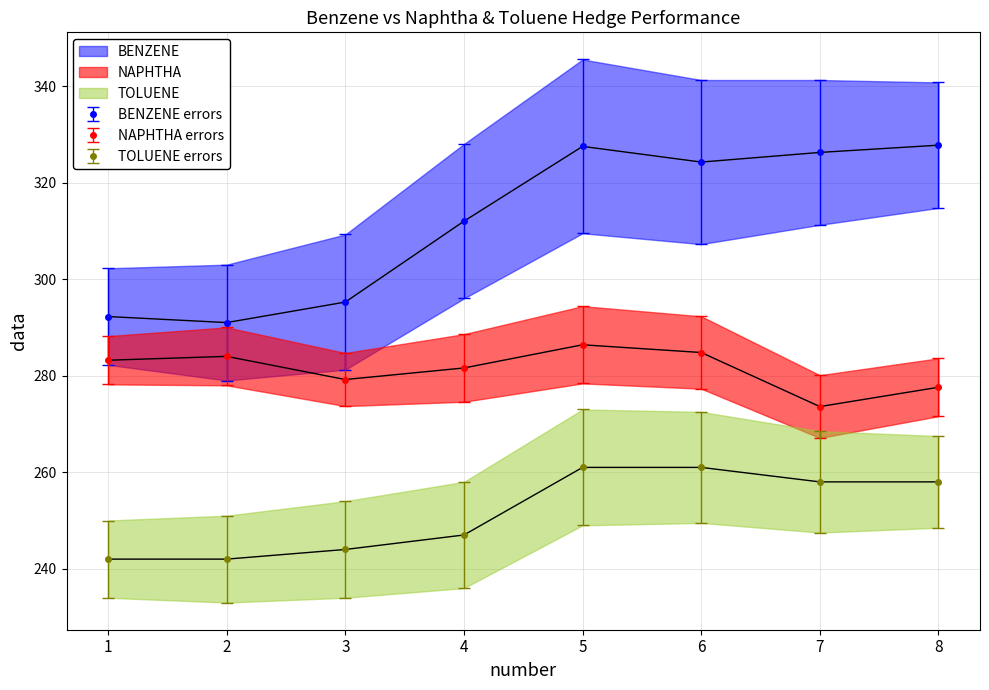

True or false: TOLUENE and NAPHTHA cross at least once.

False